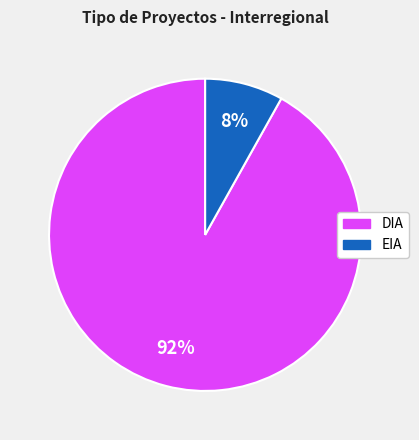

Which slice is the smallest?

EIA